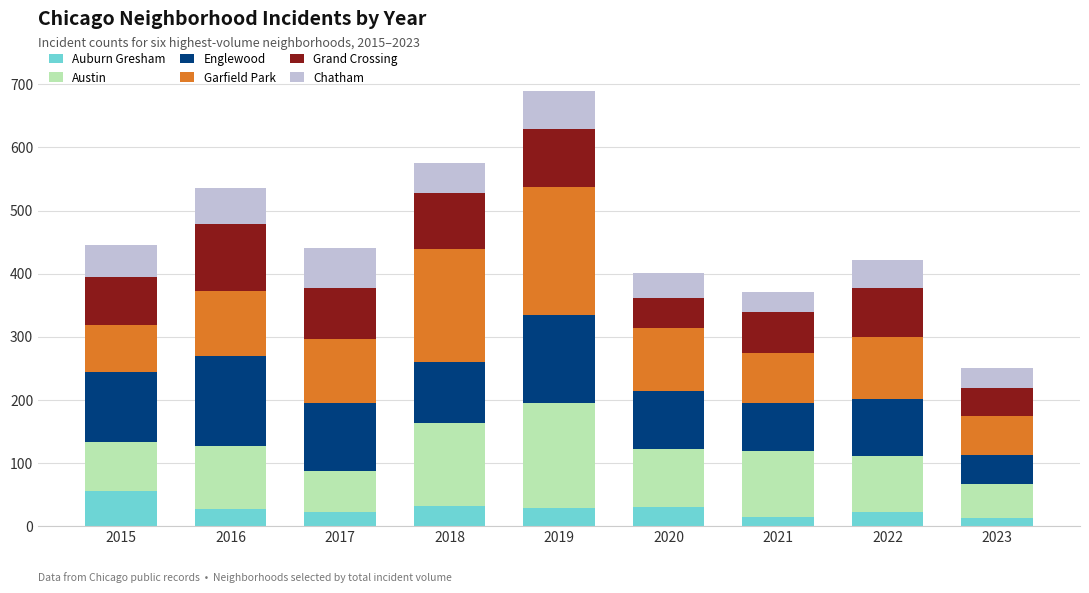

At which category is the sum across all series the highest?

2019